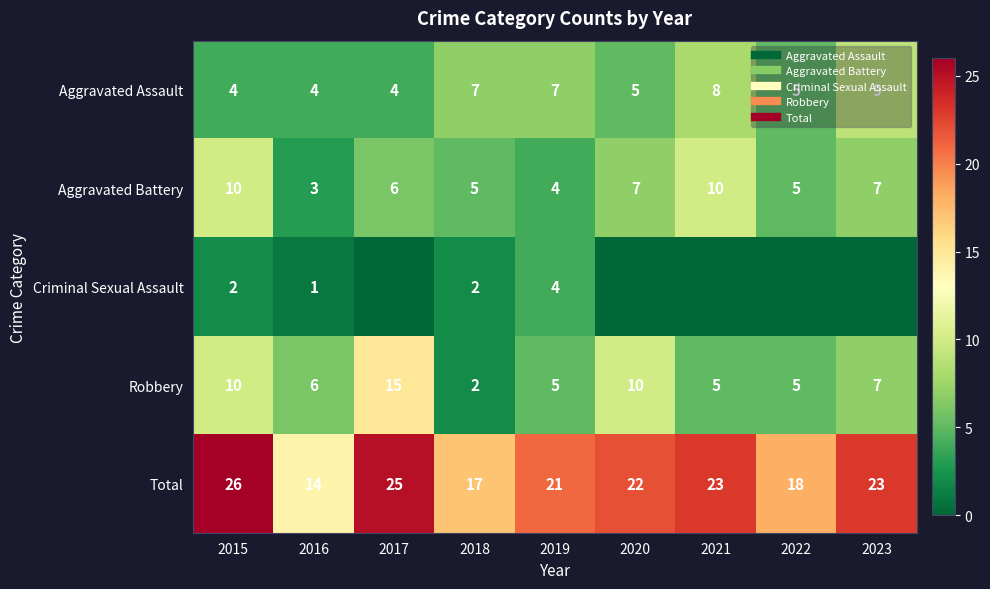

The Criminal Sexual Assault series shows 0 at 2021. True or false?

True